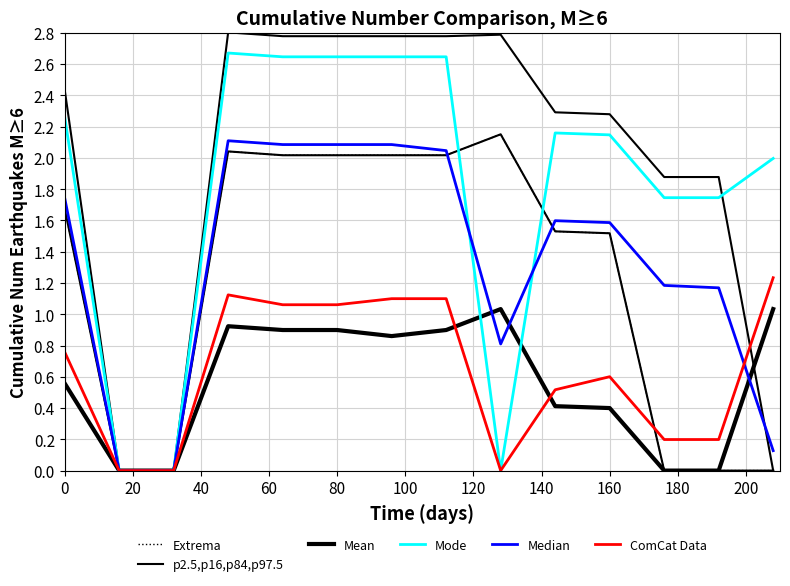

Which category has the highest value in the Extrema series?

140